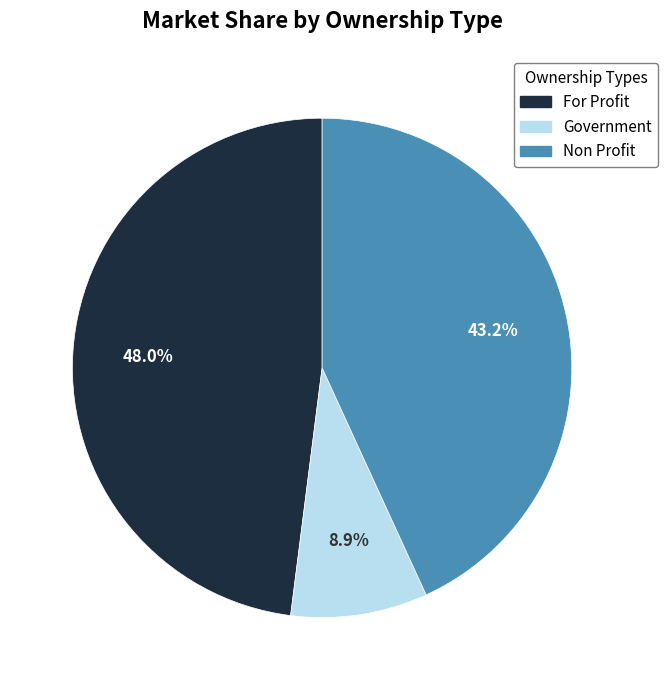

Which has a higher value, For Profit or Non Profit?

For Profit